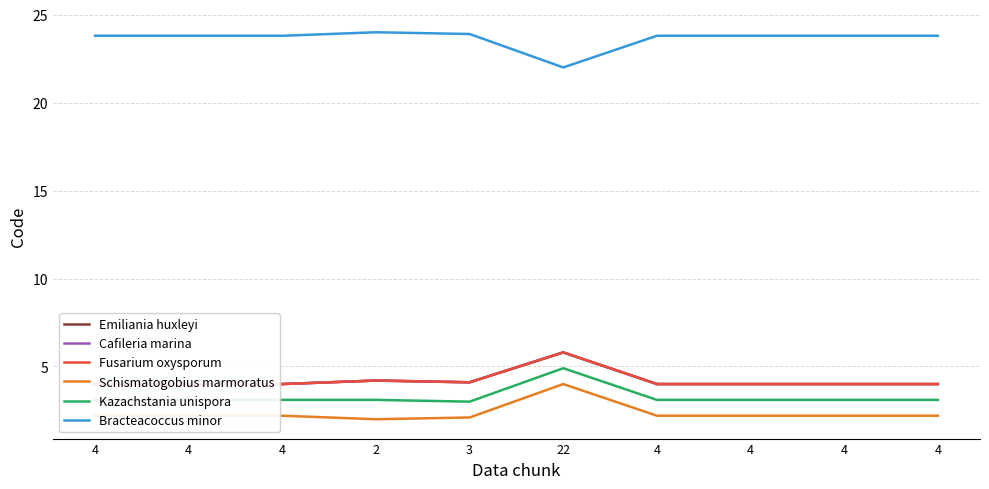

How many distinct data groups are displayed?

6